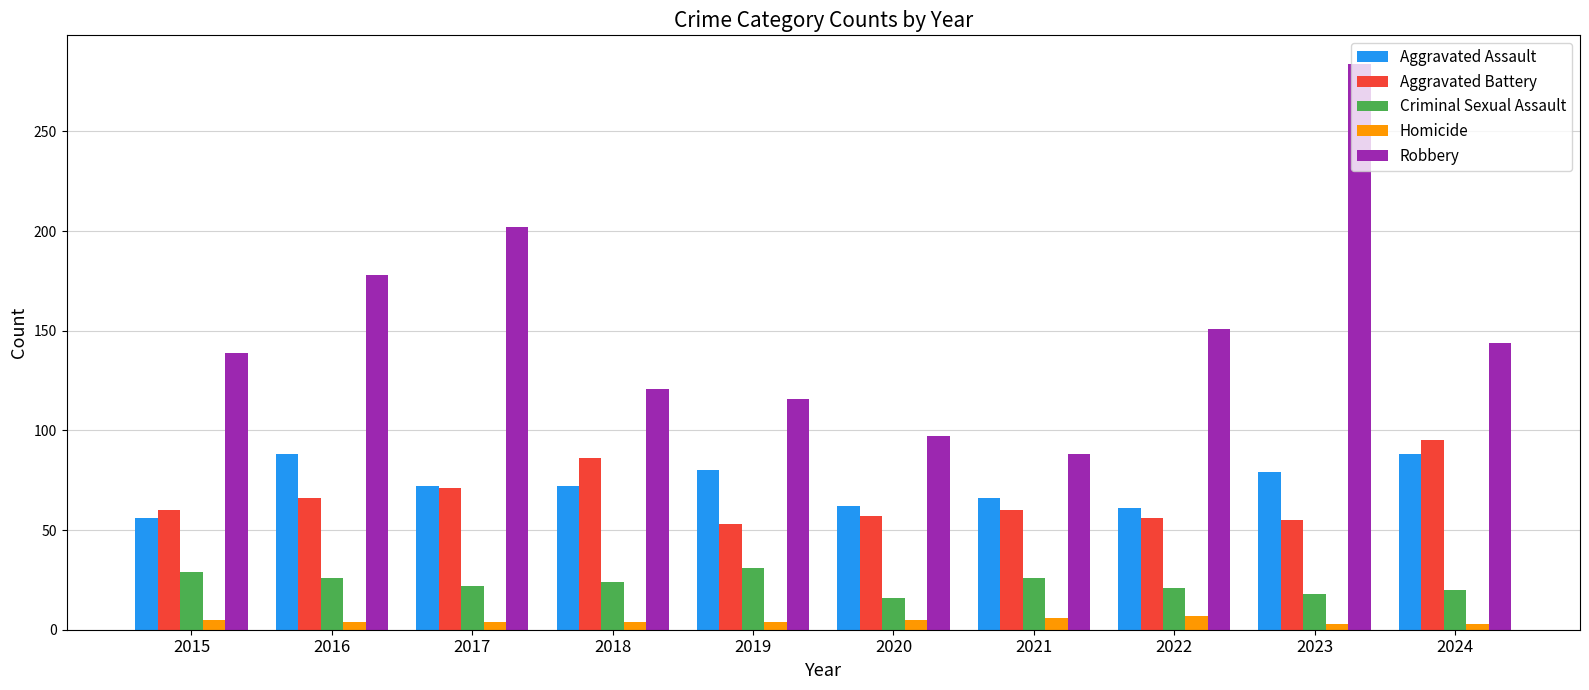

What is the maximum value for Homicide?

7